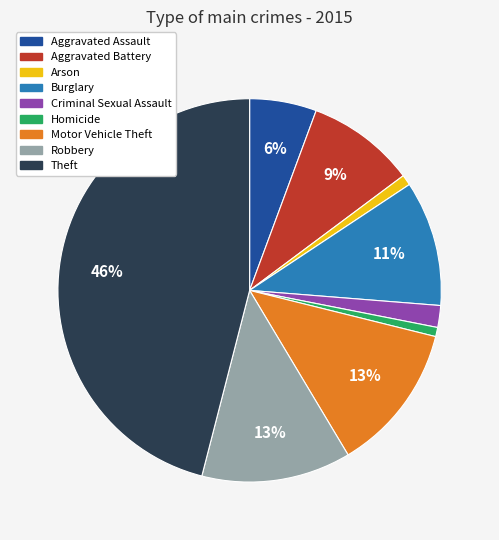

What percentage is the Arson slice, to the nearest percent?

1%